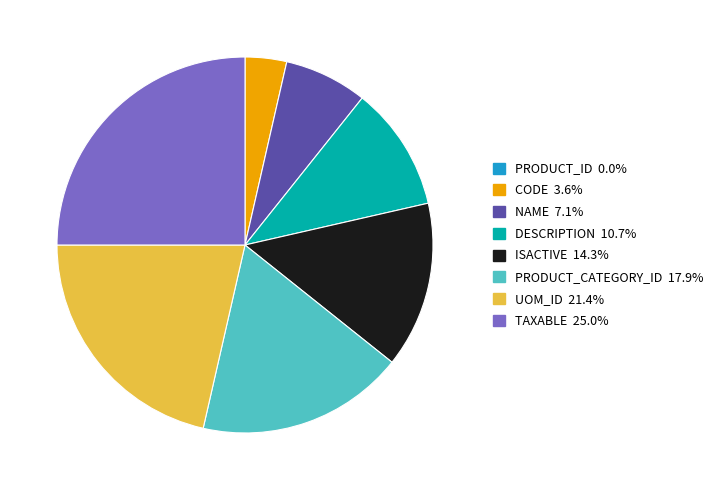

Is the sum of PRODUCT_CATEGORY_ID and NAME greater than half?

No